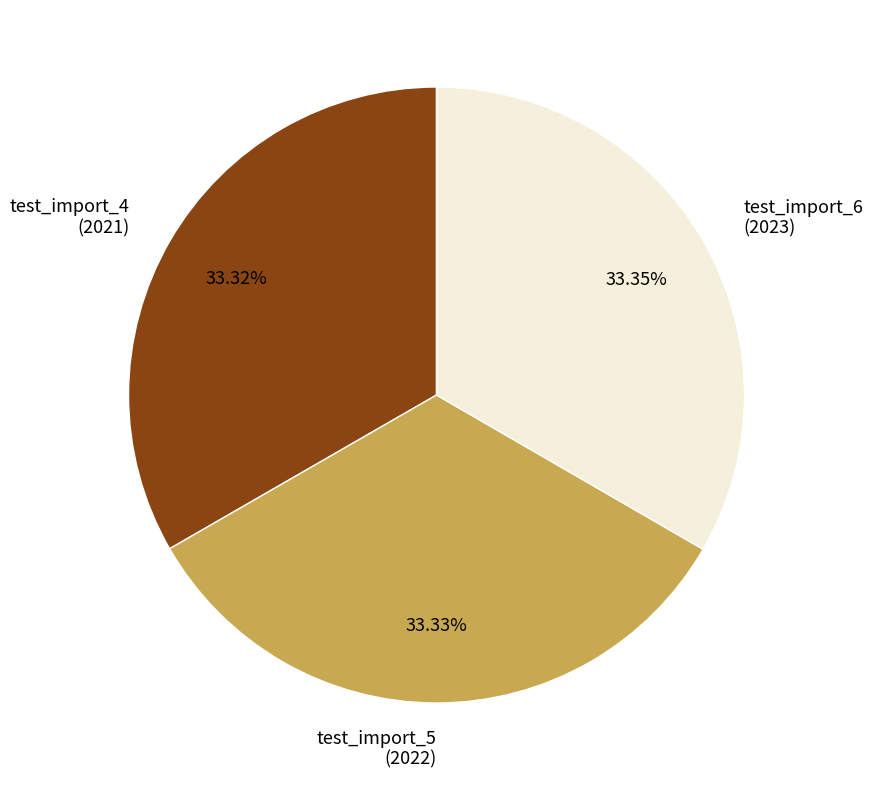

Is there a majority slice in this chart?

No